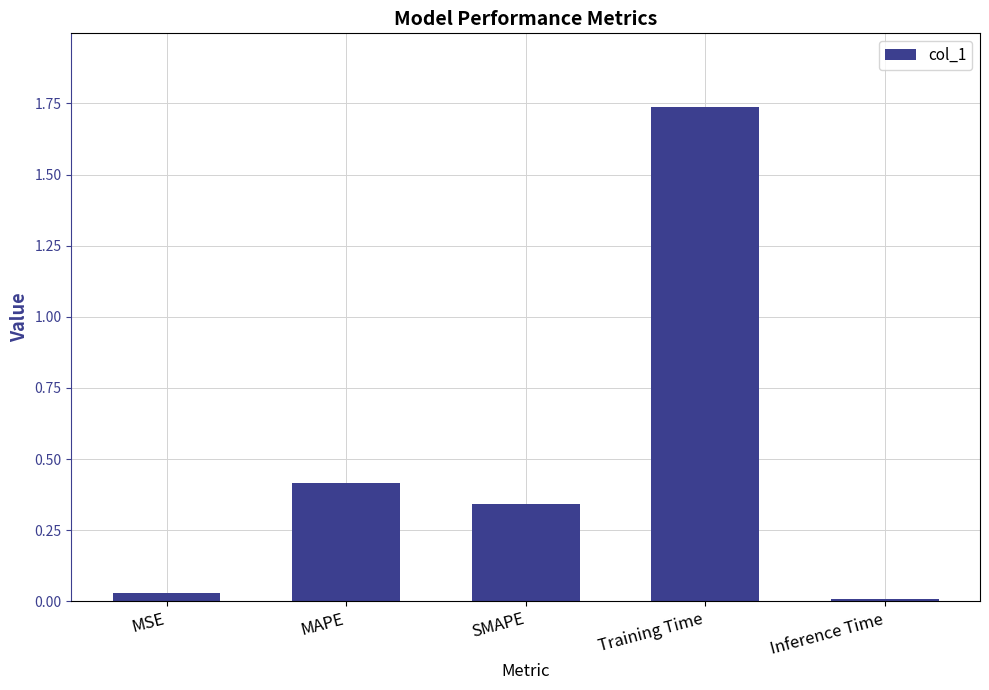

What is the sum of all values?

2.5